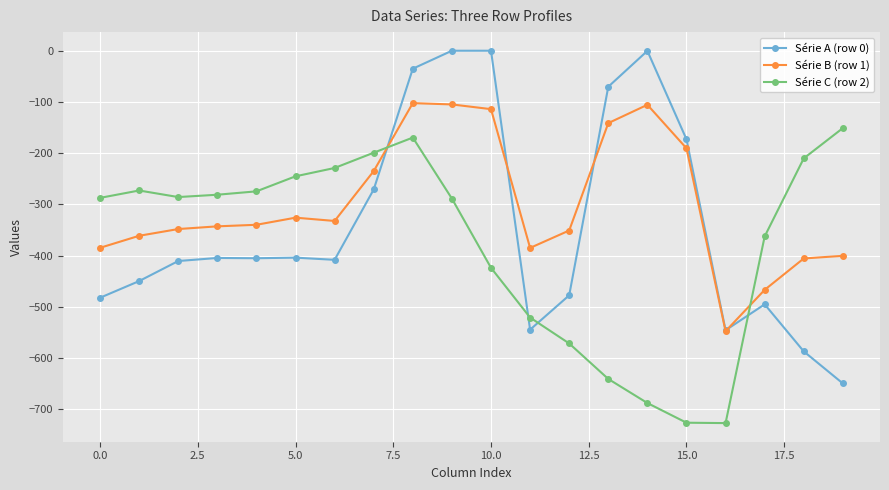

How many data points in Série C (row 2) are less than -285?

11